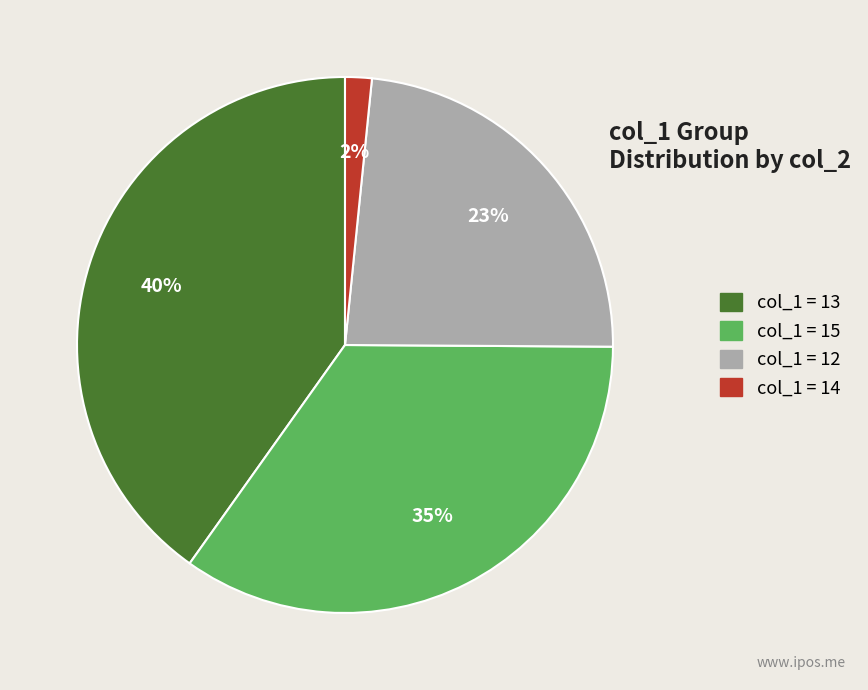

To the nearest percent, what is the average slice percentage?

25%